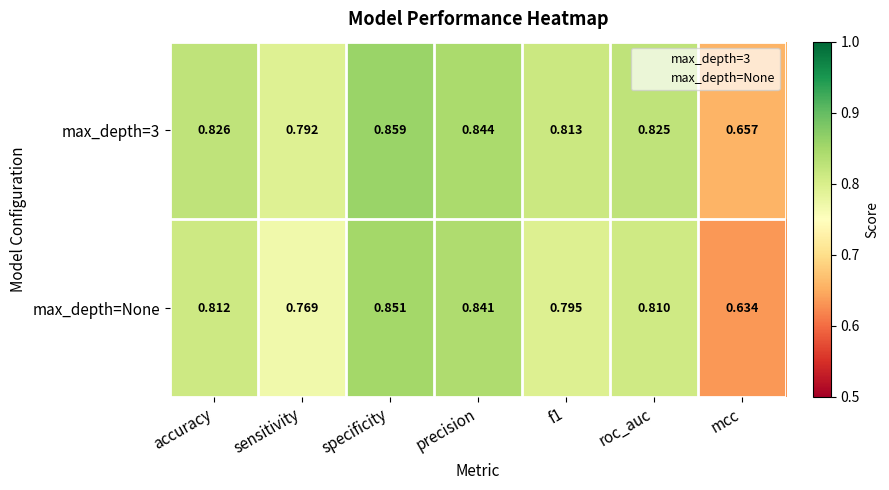

At which label does max_depth=3 reach its peak?

specificity